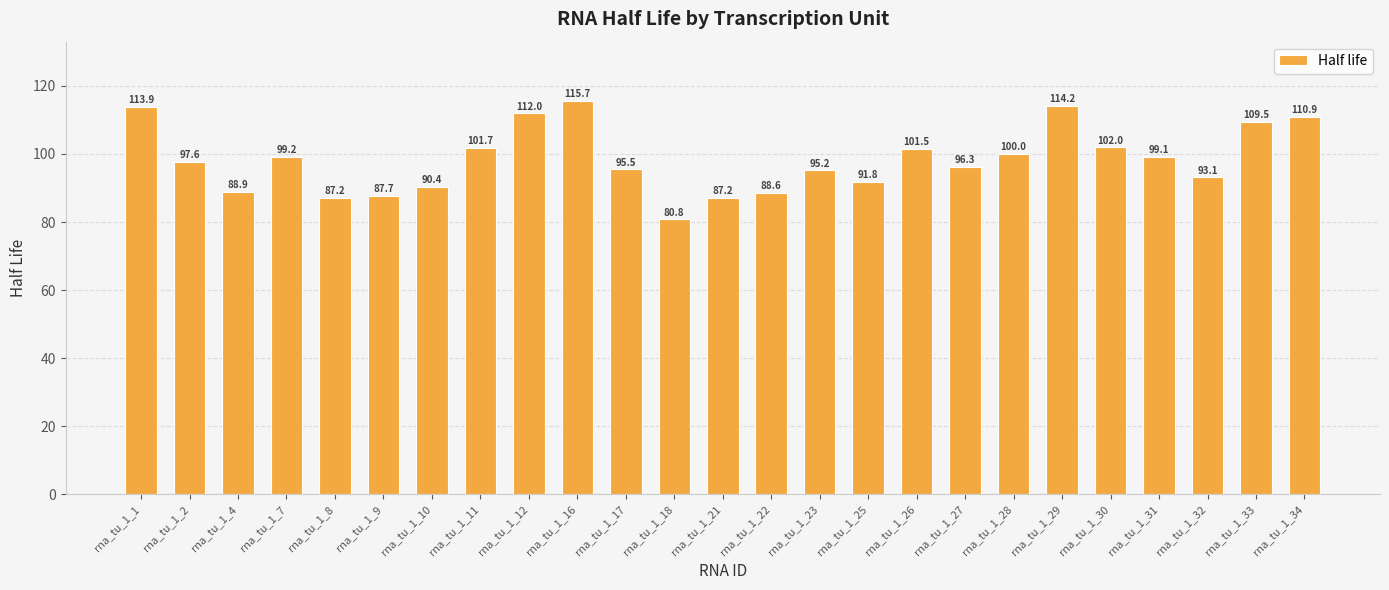

How many values exceed 97?

13